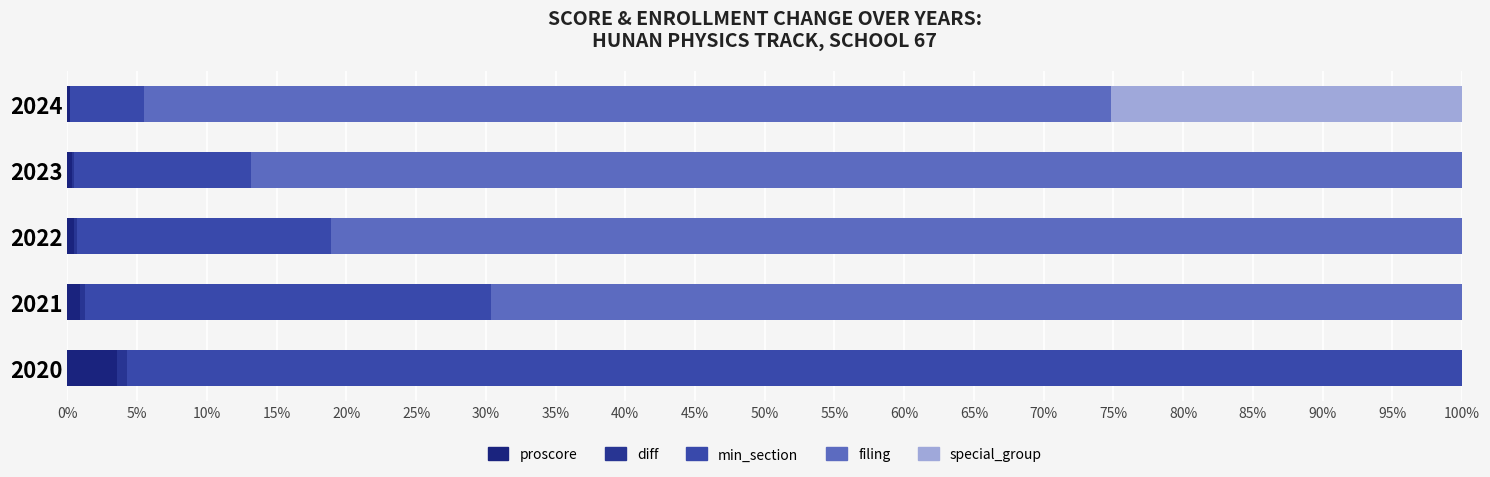

What is the sum of all min_section values?

1.6